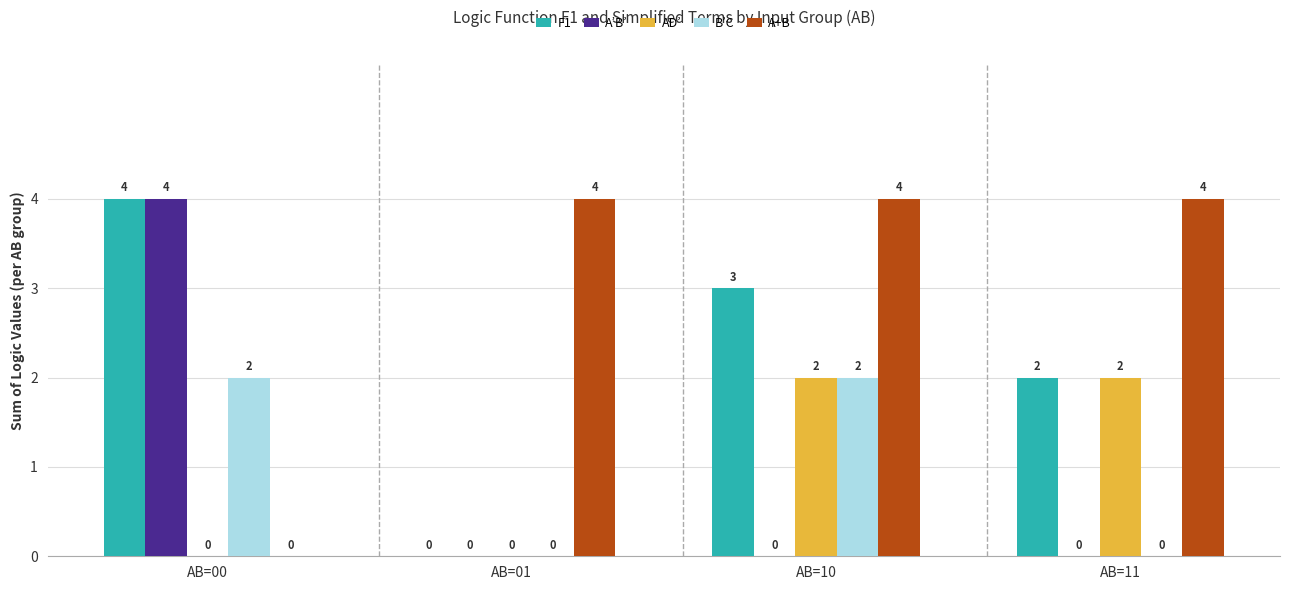

The A’B’ series shows -2 at AB=11. True or false?

False